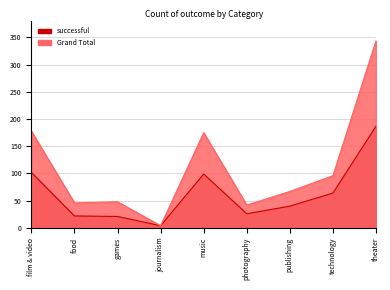

How many data points in Grand Total are above 67?

4